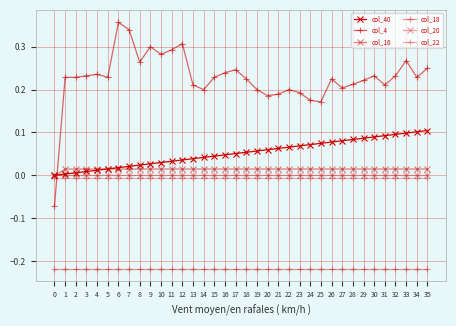

How many lines are shown in the chart?

6